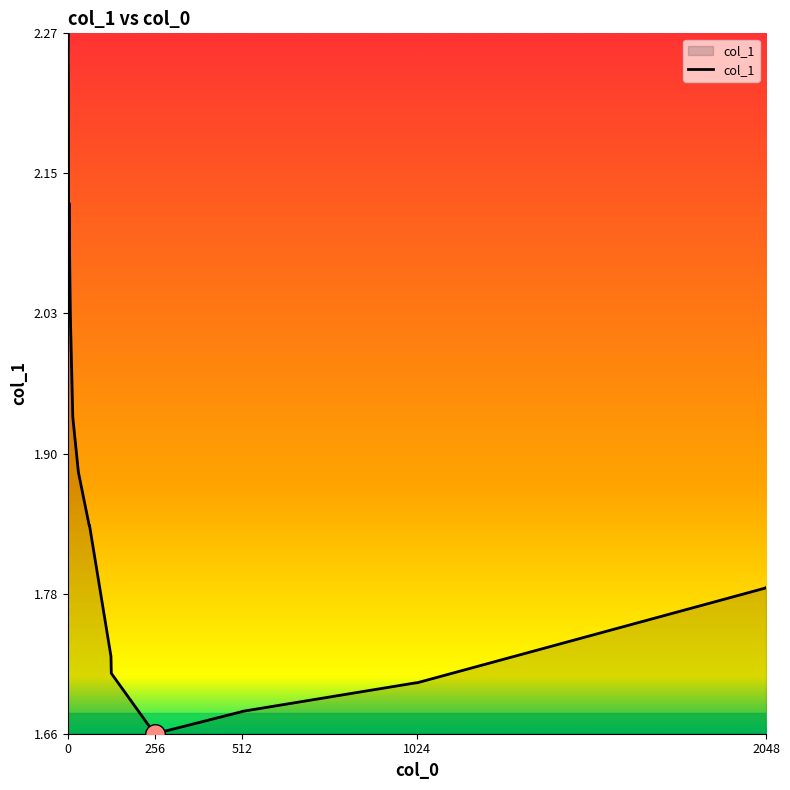

What is the difference between the maximum and minimum values?

0.6